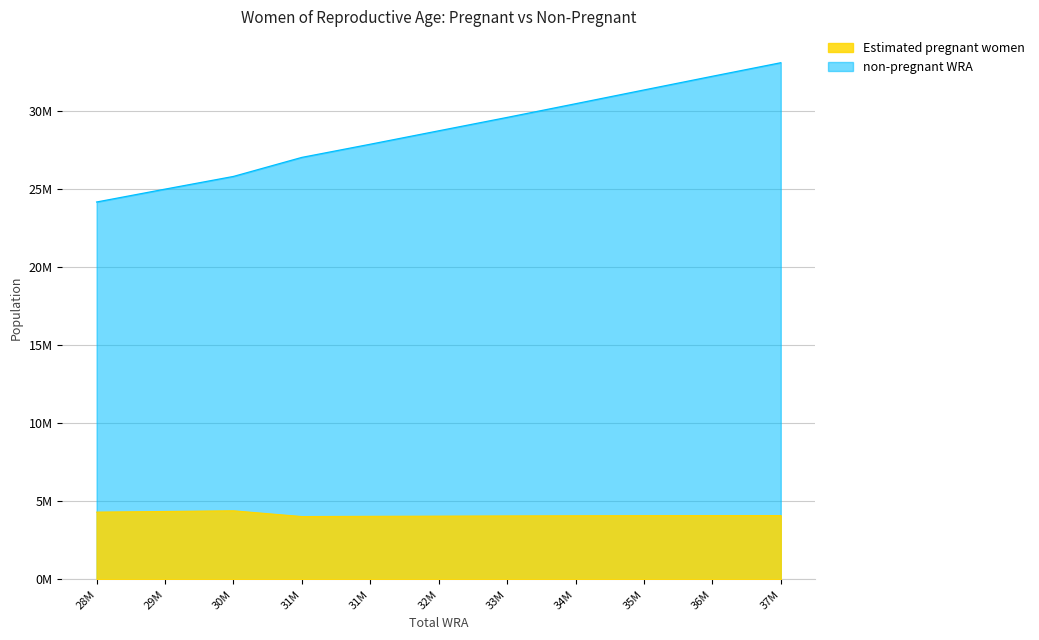

What are all the series names shown in the legend?

Estimated pregnant women, non-pregnant WRA